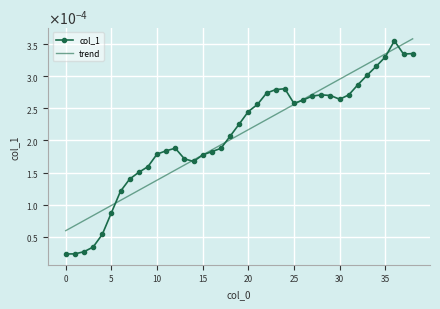

What are all the series names shown in the legend?

col_1, trend